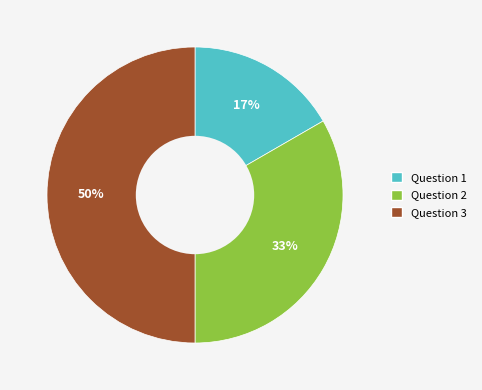

To the nearest percent, what is the difference between the Question 1 and Question 3 slice percentages?

33%